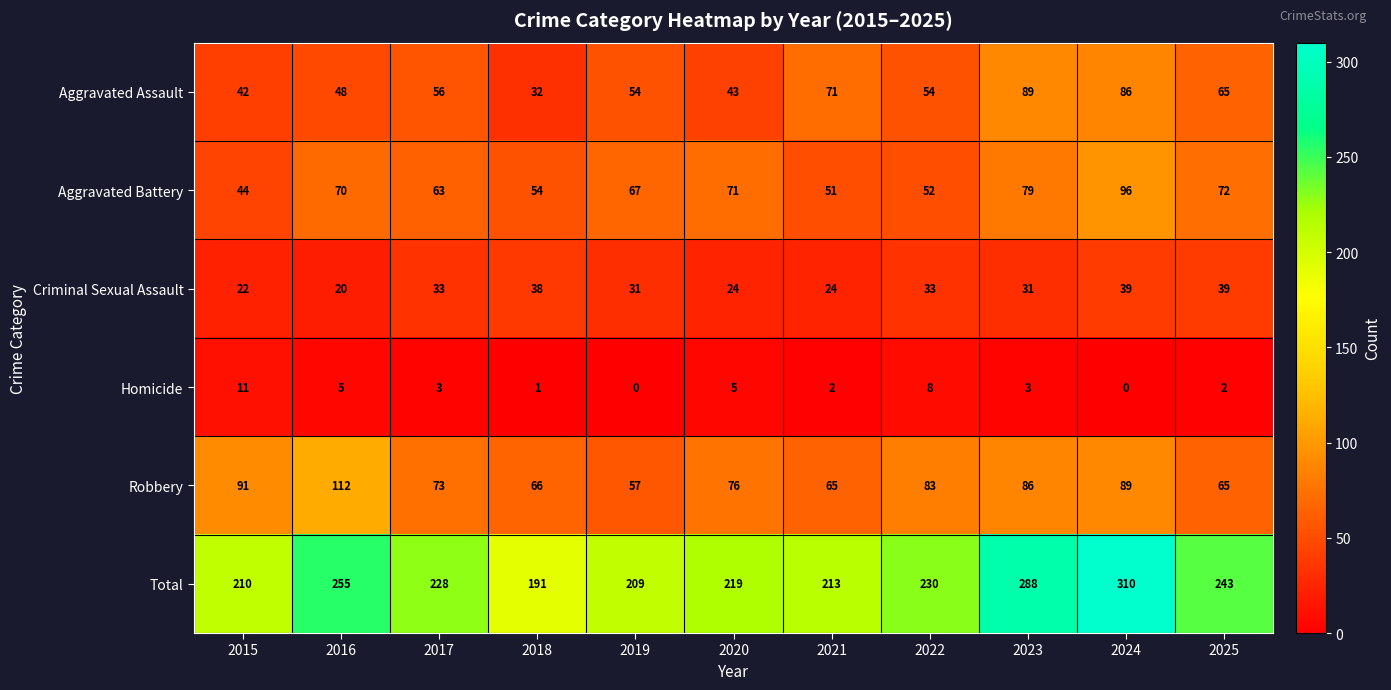

What is the difference between the maximum and minimum values in the Homicide series?

11